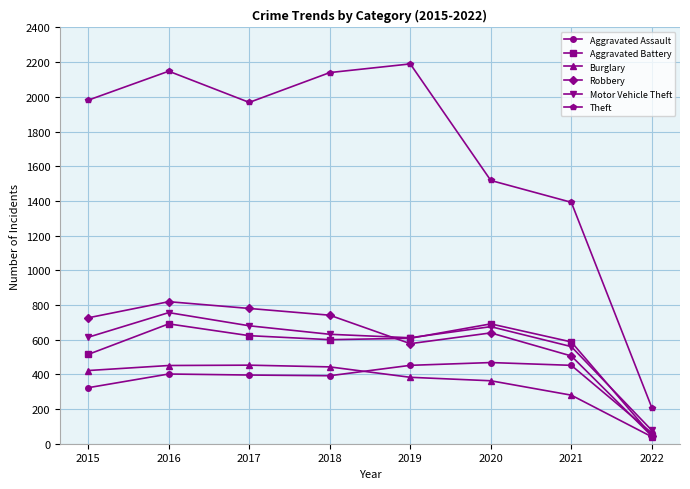

Count the number of data series in this chart.

6